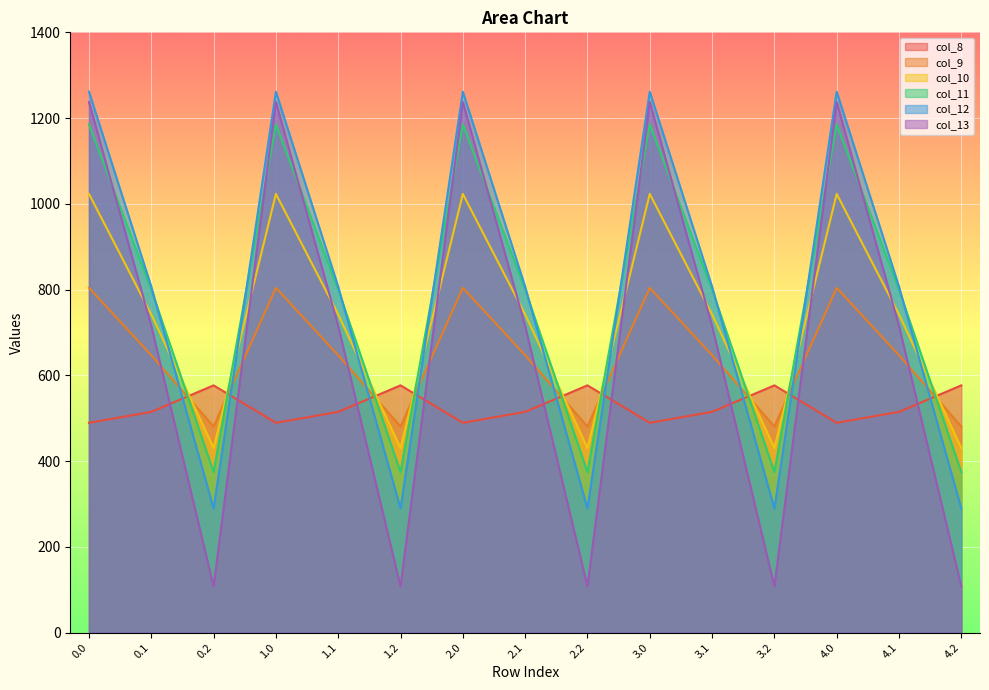

How many intersections are there between col_10 and col_13?

9